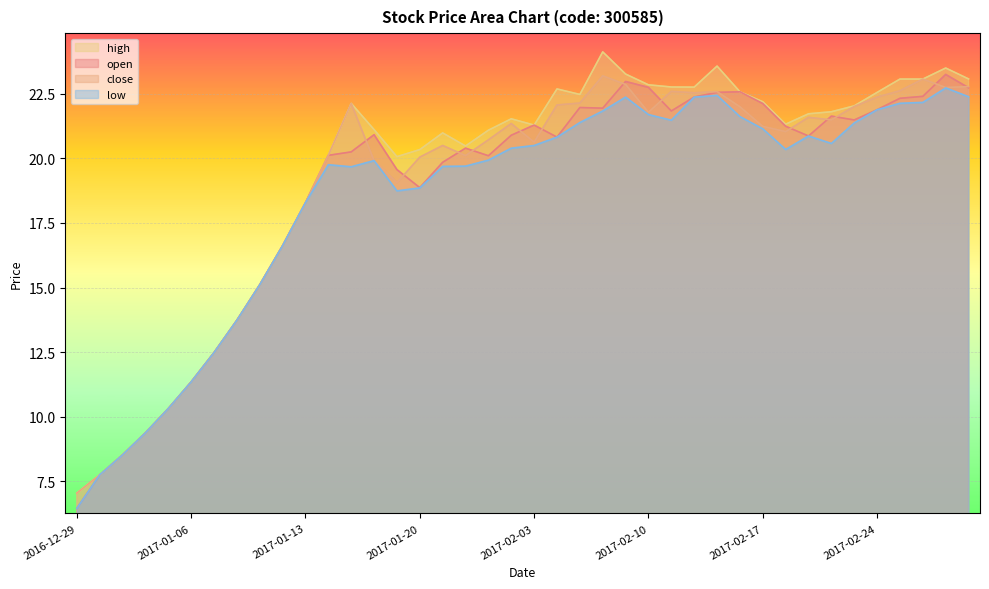

Rank the categories by low value from lowest to highest.

2016-12-29, 2016-12-30, 2017-01-03, 2017-01-04, 2017-01-05, 2017-01-06, 2017-01-09, 2017-01-10, 2017-01-11, 2017-01-12, 2017-01-13, 2017-01-19, 2017-01-20, 2017-01-17, 2017-01-23, 2017-01-24, 2017-01-16, 2017-01-18, 2017-01-25, 2017-02-20, 2017-01-26, 2017-02-03, 2017-02-22, 2017-02-06, 2017-02-21, 2017-02-17, 2017-02-23, 2017-02-07, 2017-02-13, 2017-02-16, 2017-02-10, 2017-02-08, 2017-02-24, 2017-02-27, 2017-02-28, 2017-02-09, 2017-02-14, 2017-03-02, 2017-02-15, 2017-03-01